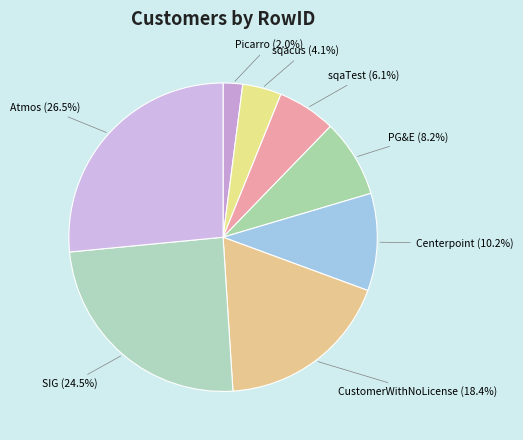

Which category has the biggest portion of the pie?

Atmos